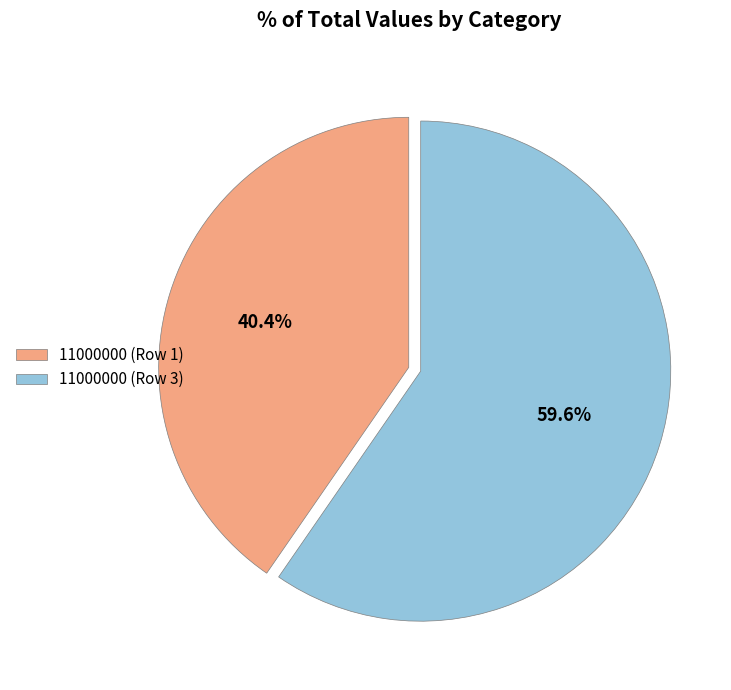

Which category has the biggest portion of the pie?

11000000 (Row 3)